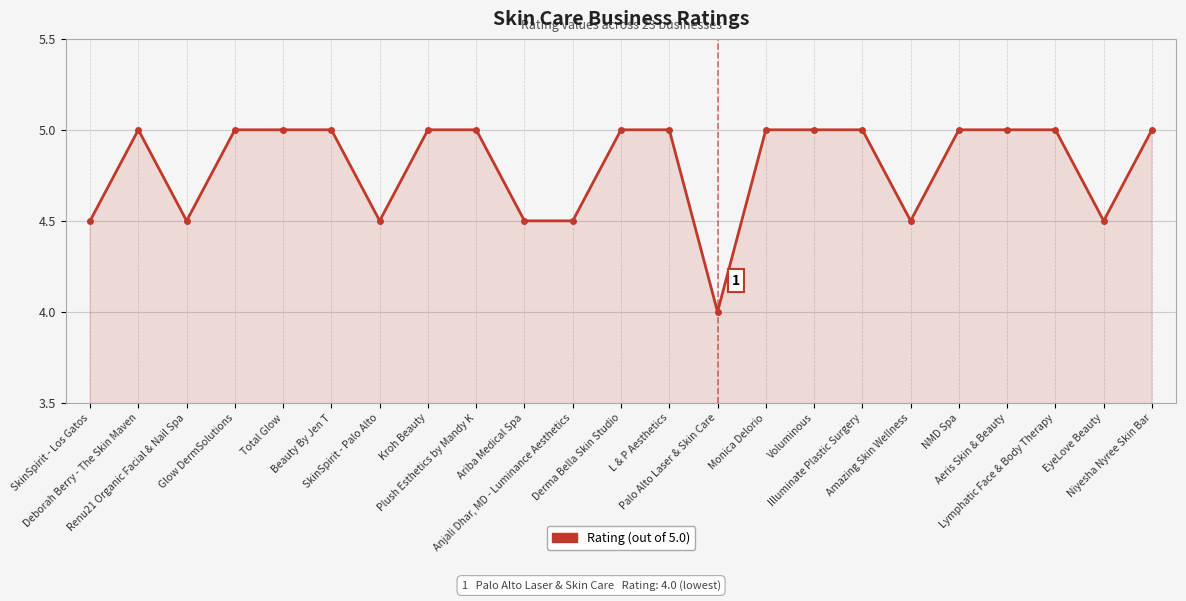

What is the sum of all values?

110.5